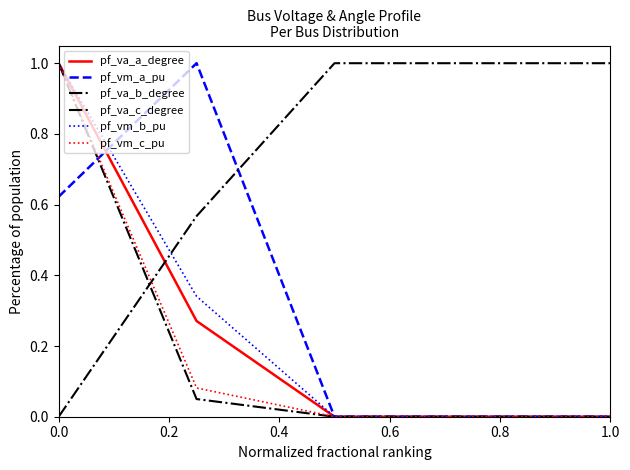

Reading left to right, transcribe all the data shown in this chart.

pf_va_a_degree: 1.0	0.3	0.0	0.0	0.0
pf_vm_a_pu: 0.6	1.0	0.0	0.0	0.0
pf_va_b_degree: 1.0	0.0	0.0	0.0	0.0
pf_va_c_degree: 0.0	0.6	1.0	1.0	1.0
pf_vm_b_pu: 1.0	0.3	0.0	0.0	0.0
pf_vm_c_pu: 1.0	0.1	0.0	0.0	0.0